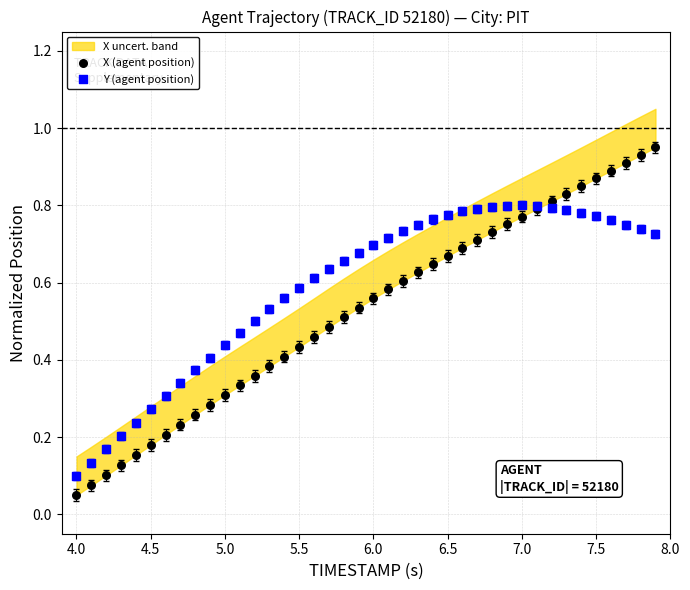

Which series reaches the maximum Y coordinate?

X (agent position)